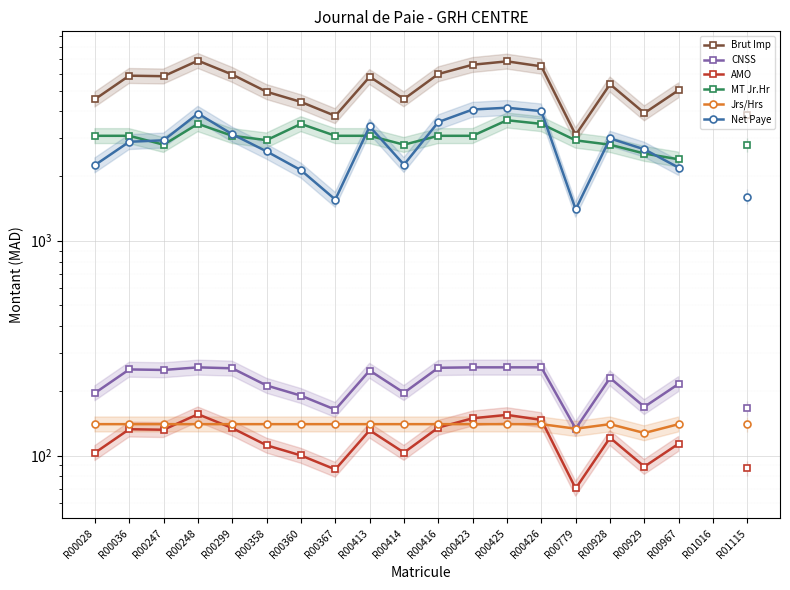

What is the value of the MT Jr.Hr point at the 11th from the left?

3080.0